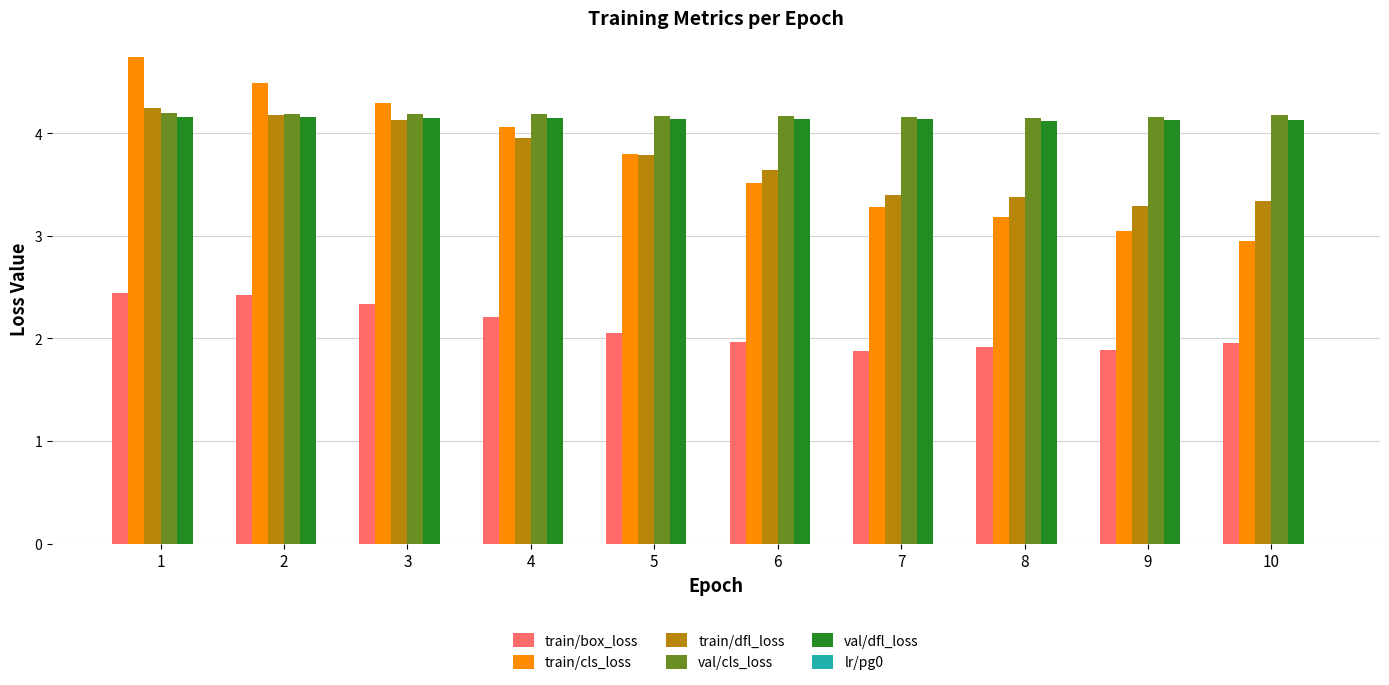

What is the sum of all train/box_loss values?

21.1